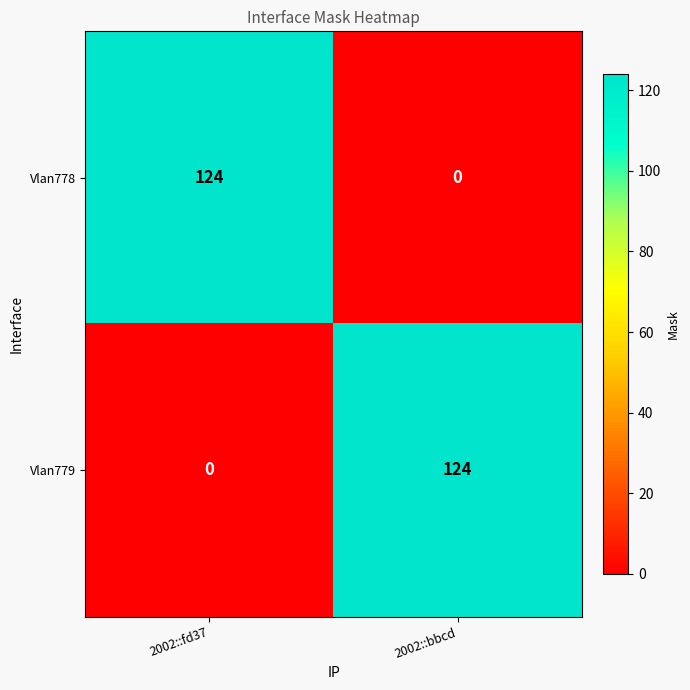

What is the difference between the highest and lowest values at 2002::bbcd?

124